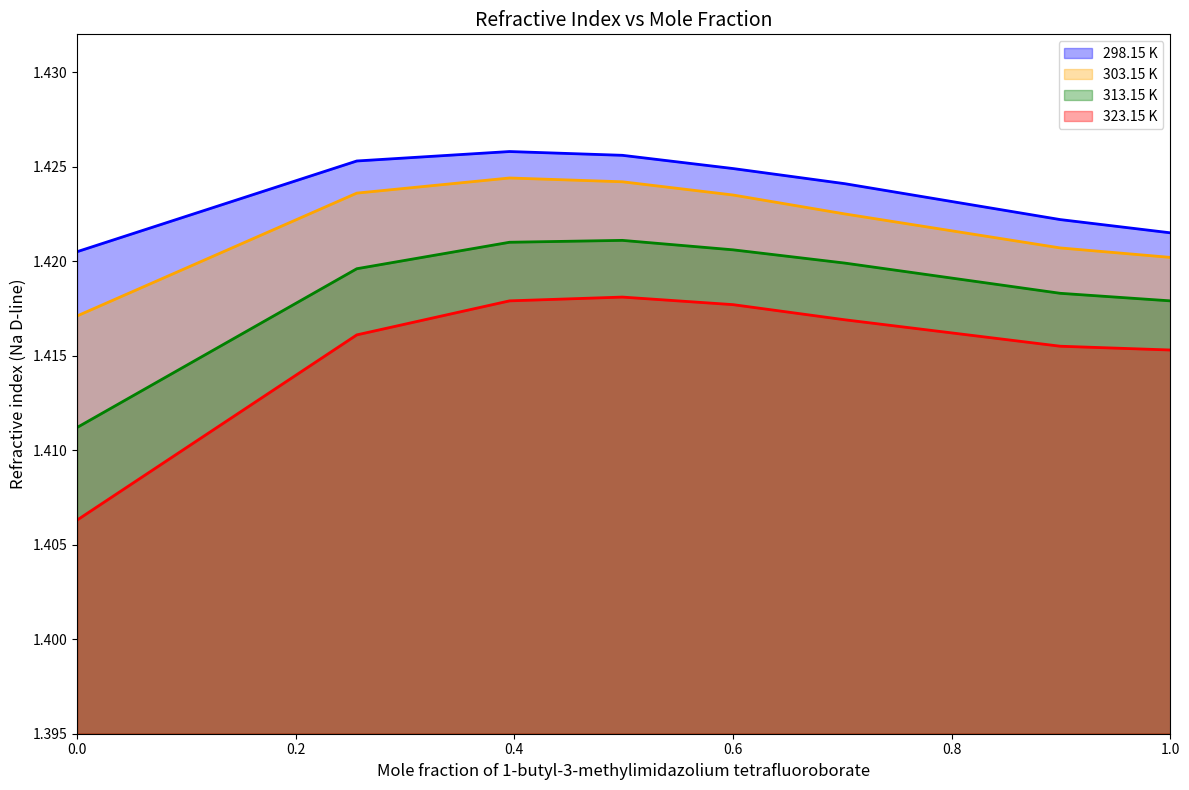

At which label does 323.15 K reach its peak?

0.4988